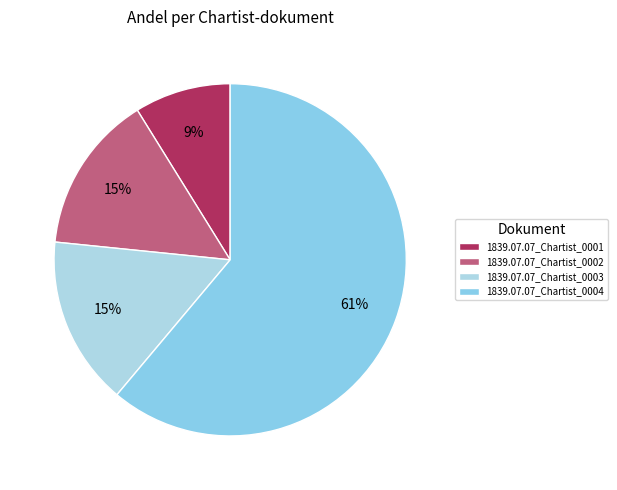

Which slice is the smallest?

1839.07.07_Chartist_0001